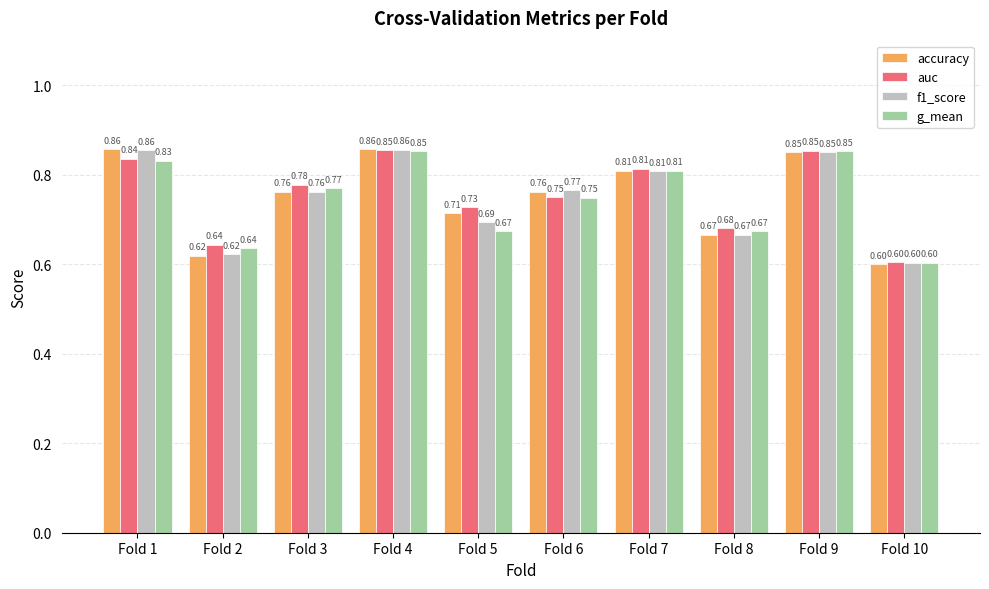

What is the difference between the maximum and minimum values in the accuracy series?

0.3